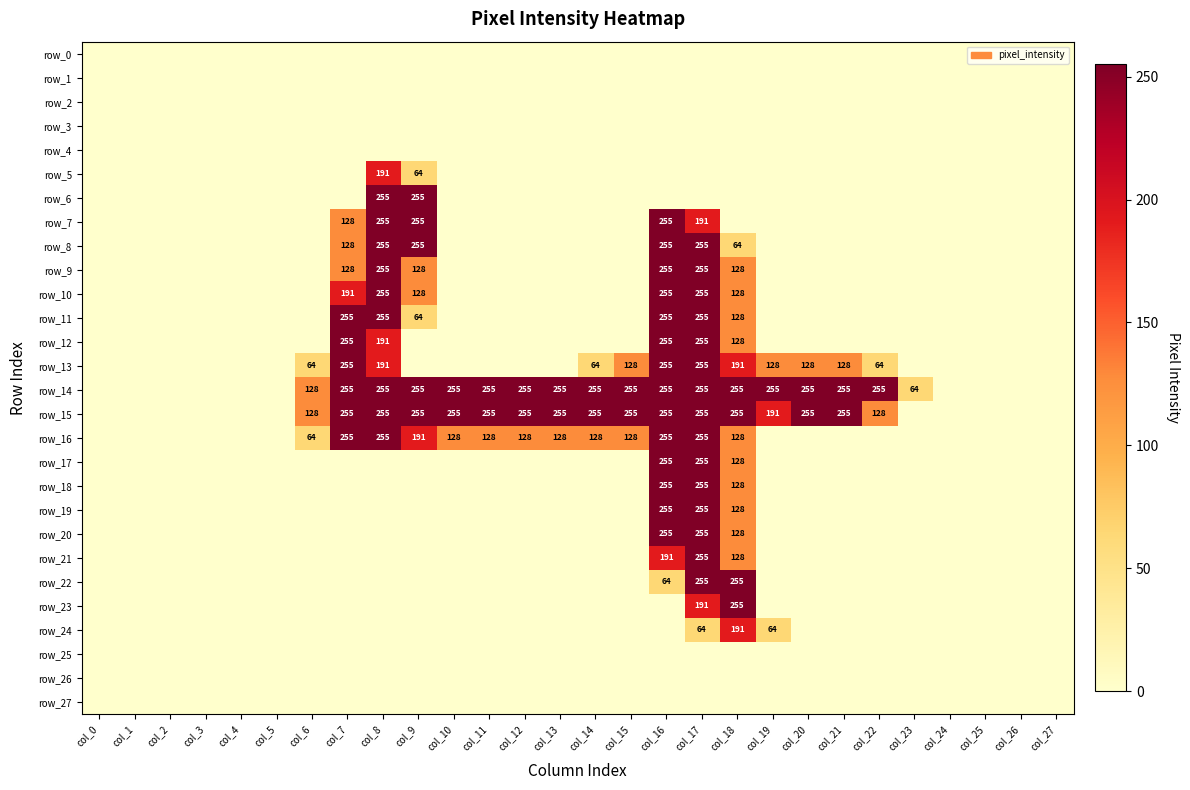

What is the sum of all row_20 values?

638